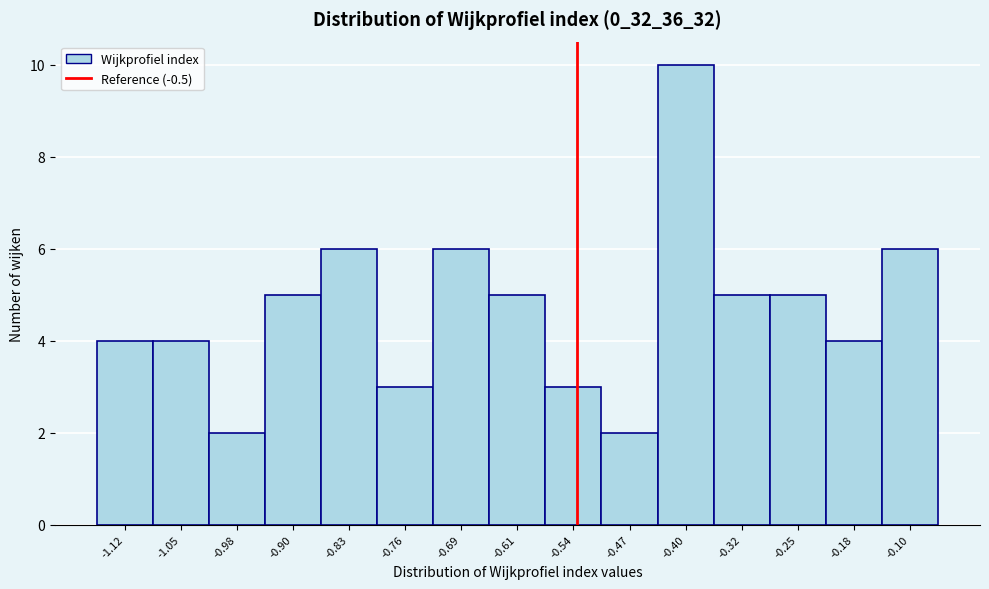

Reading right to left, what are all the values shown in this chart?

-0.10=6	-0.18=4	-0.25=5	-0.32=5	-0.40=10	-0.47=2	-0.54=3	-0.61=5	-0.69=6	-0.76=3	-0.83=6	-0.90=5	-0.98=2	-1.05=4	-1.12=4